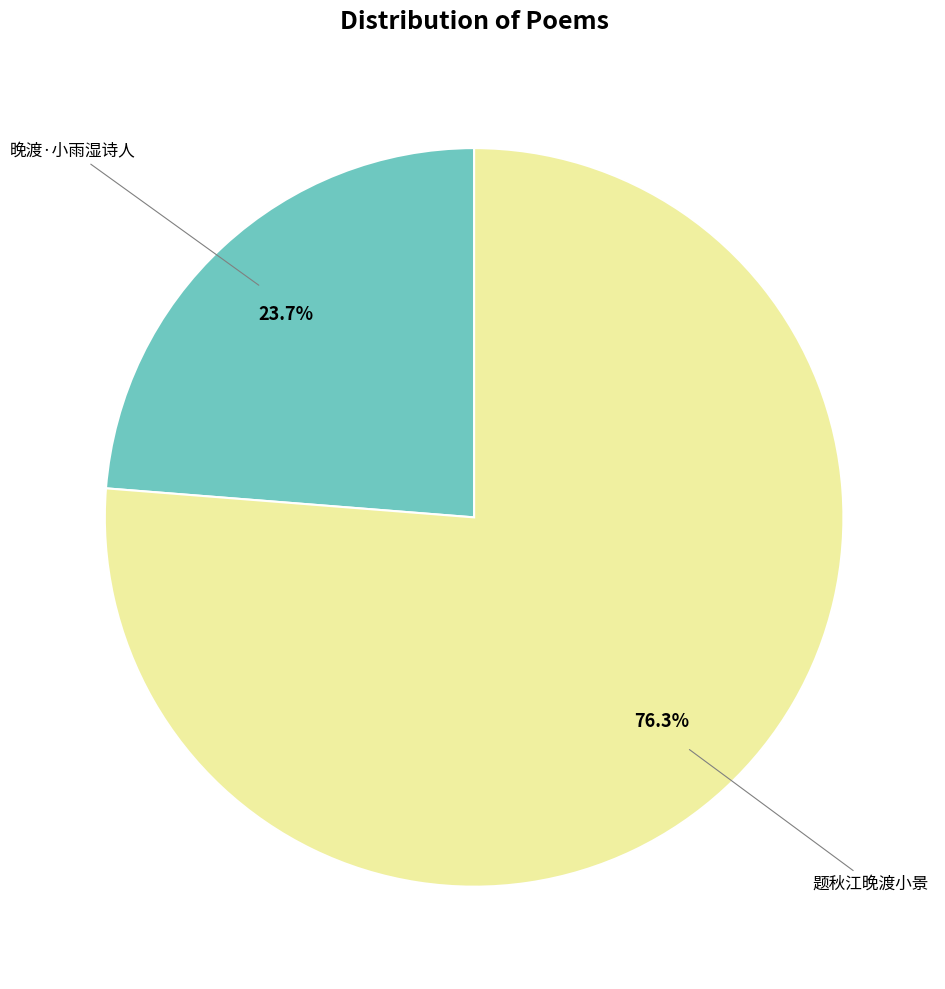

Does any single category account for the majority?

Yes